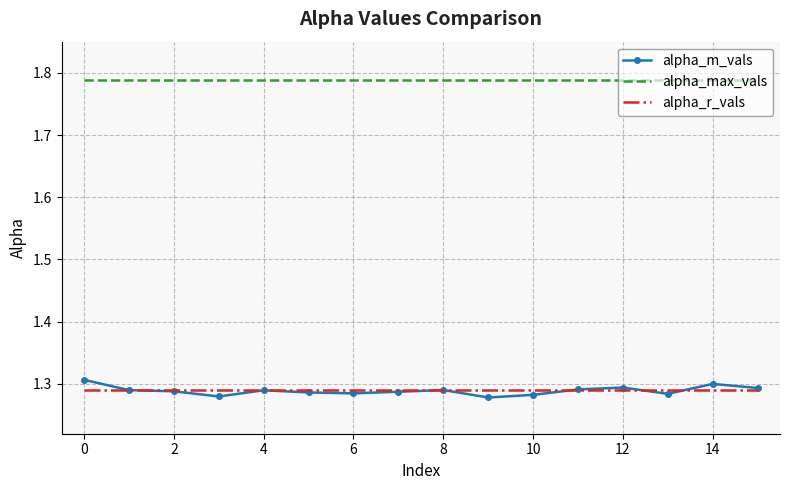

True or false: alpha_m_vals has more than 1 interior local peaks.

True